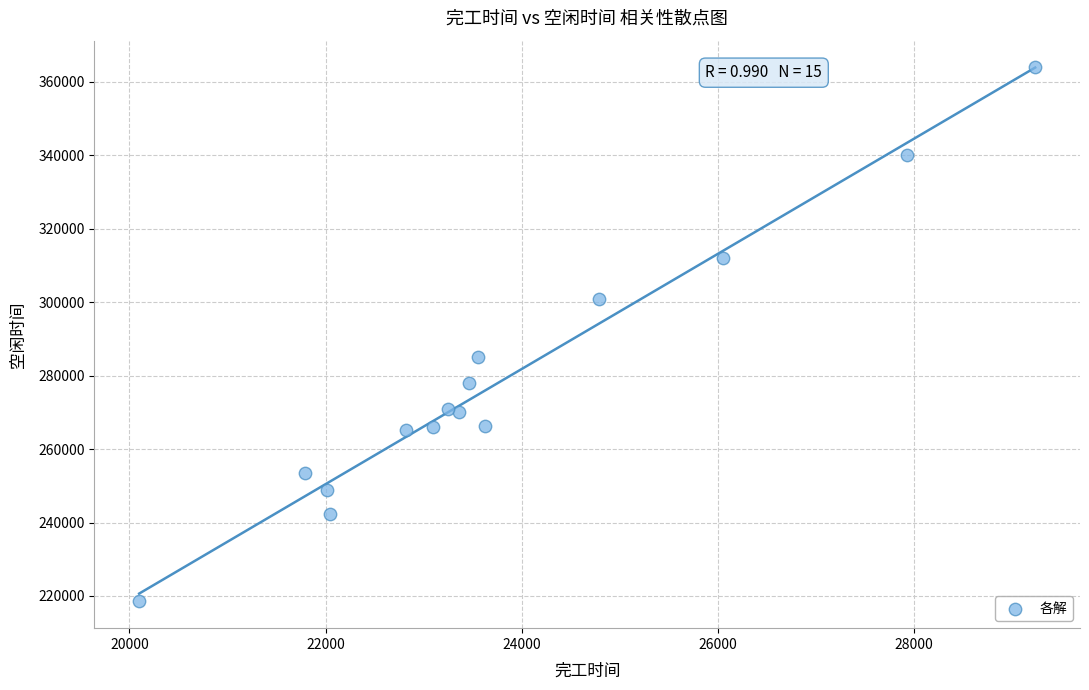

What is the range of X values (max minus min)?

9141.0